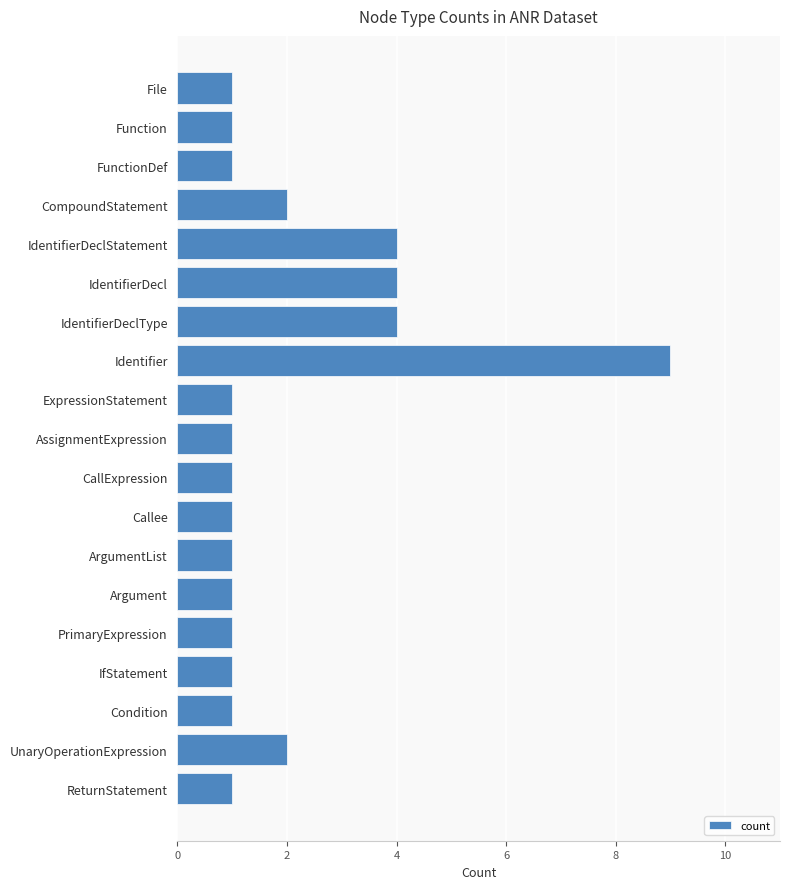

How many categories are shown in the chart?

19